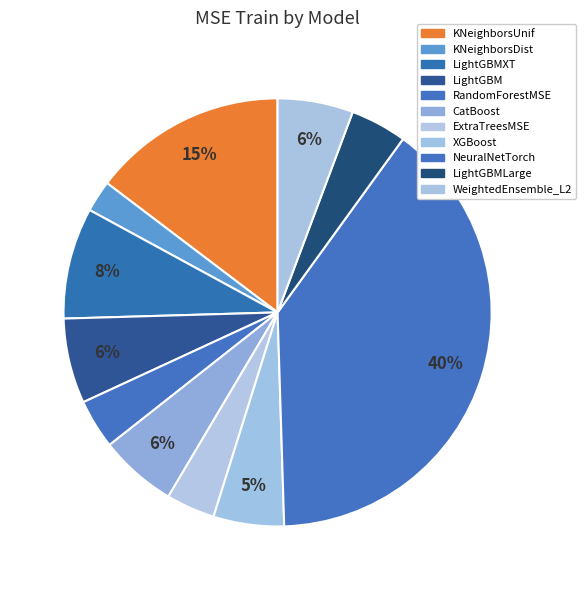

Rank the categories by value from highest to lowest.

NeuralNetTorch, KNeighborsUnif, LightGBMXT, LightGBM, CatBoost, WeightedEnsemble_L2, XGBoost, LightGBMLarge, RandomForestMSE, ExtraTreesMSE, KNeighborsDist